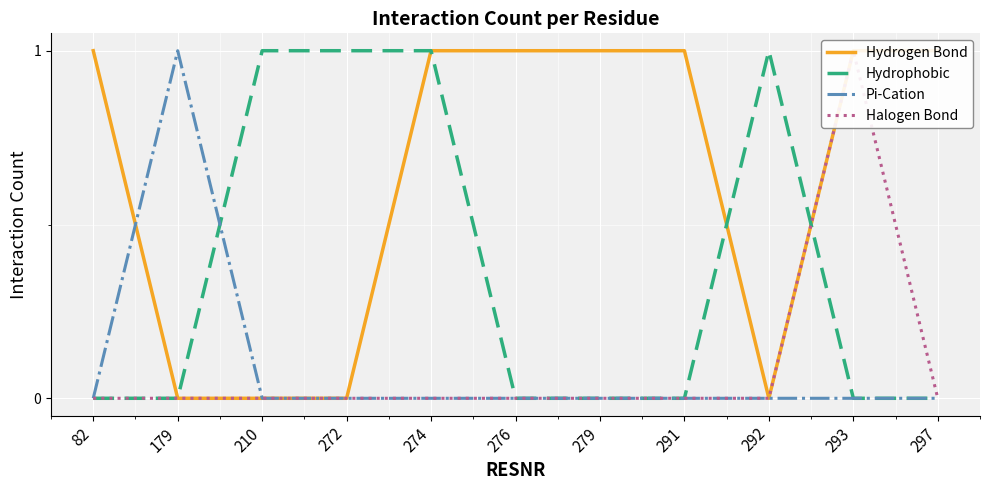

Between 82 and 179, which series saw the biggest shift?

Hydrogen Bond